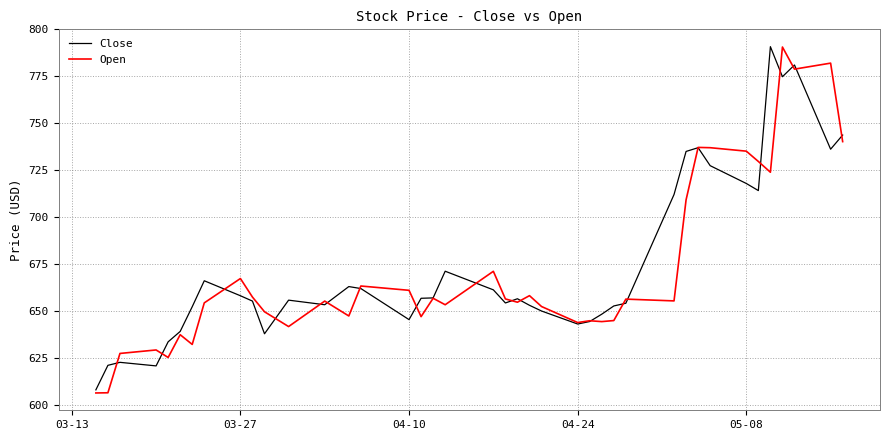

At how many categories does at least one series exceed 749?

4